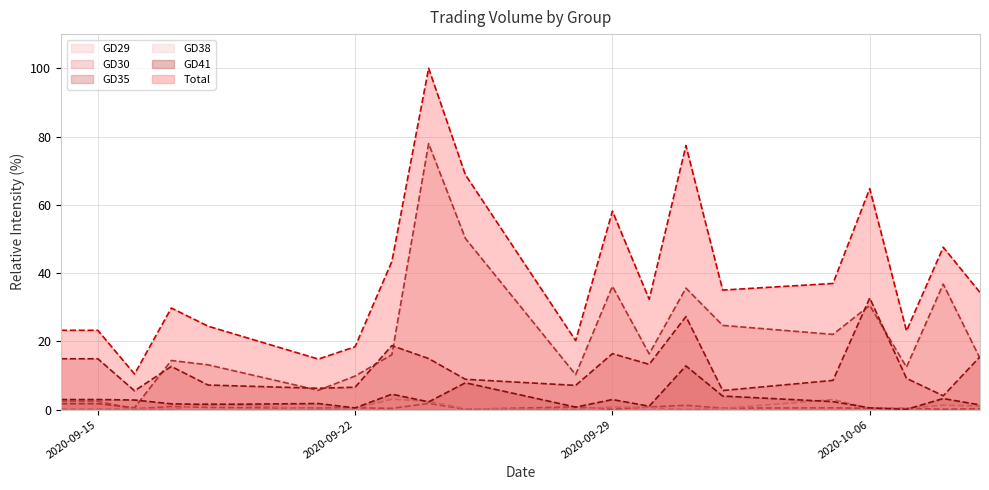

At 2020-10-02, list the series in order from smallest to largest.

GD38, GD29, GD41, GD35, GD30, Total